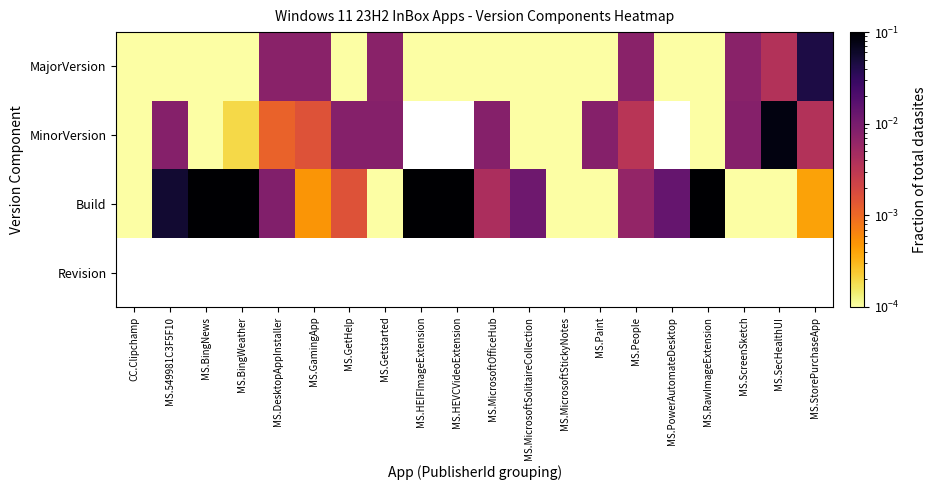

The MinorVersion series shows 0.0 at MS.Paint. True or false?

False